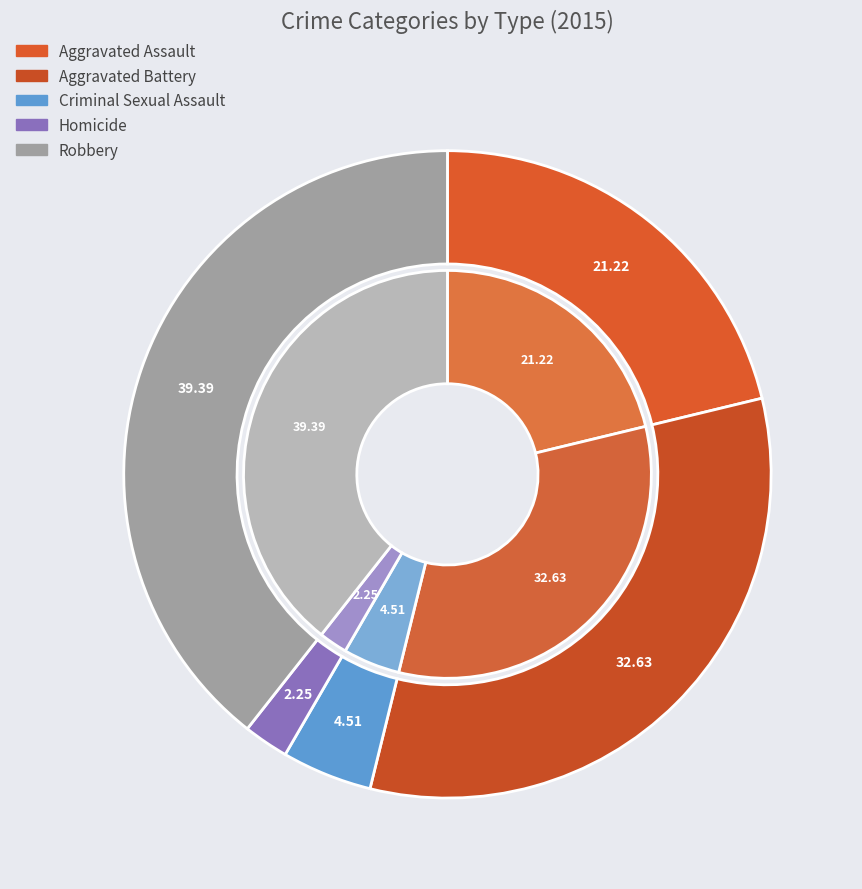

Is it true that values_2015 is 21% of the pie?

True